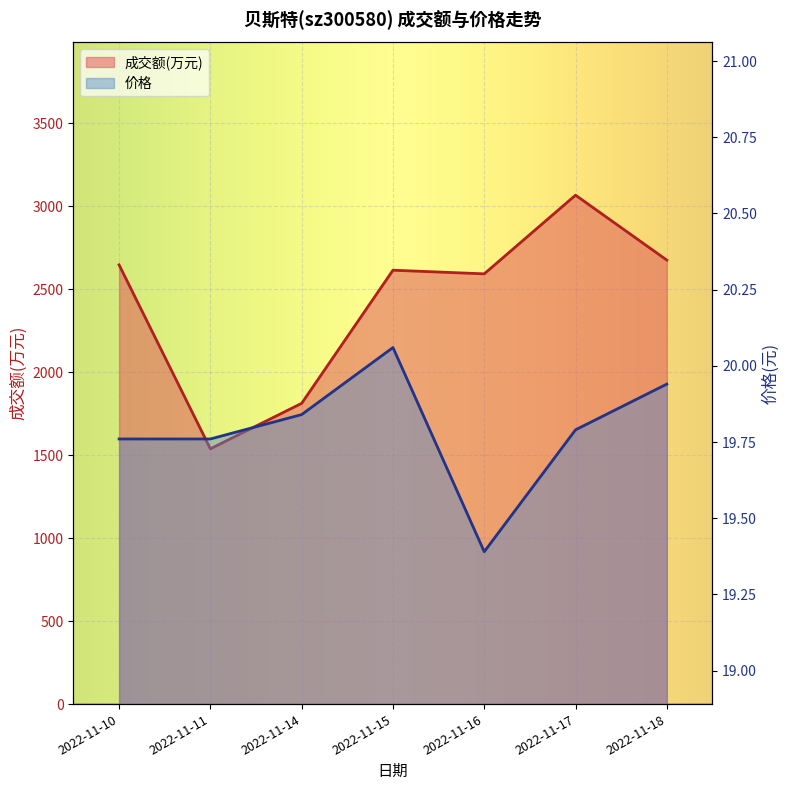

Which series has the widest spread of values?

成交额(万元)